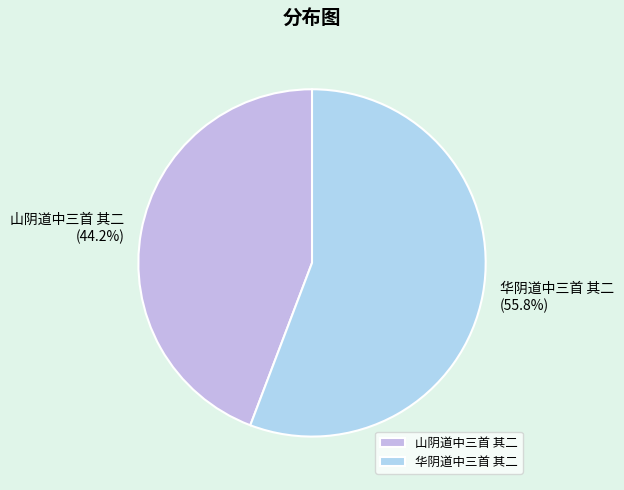

What is the ratio of the value at 华阴道中三首 其二 to the value at 山阴道中三首 其二?

1.3